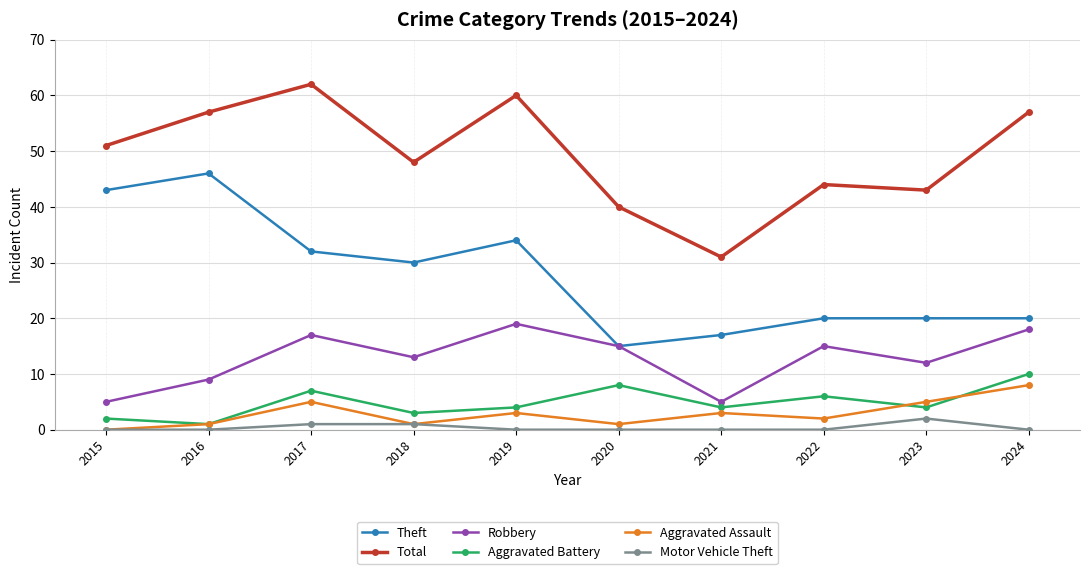

Which series ends up on top after the final intersection of Aggravated Assault and Aggravated Battery?

Aggravated Battery